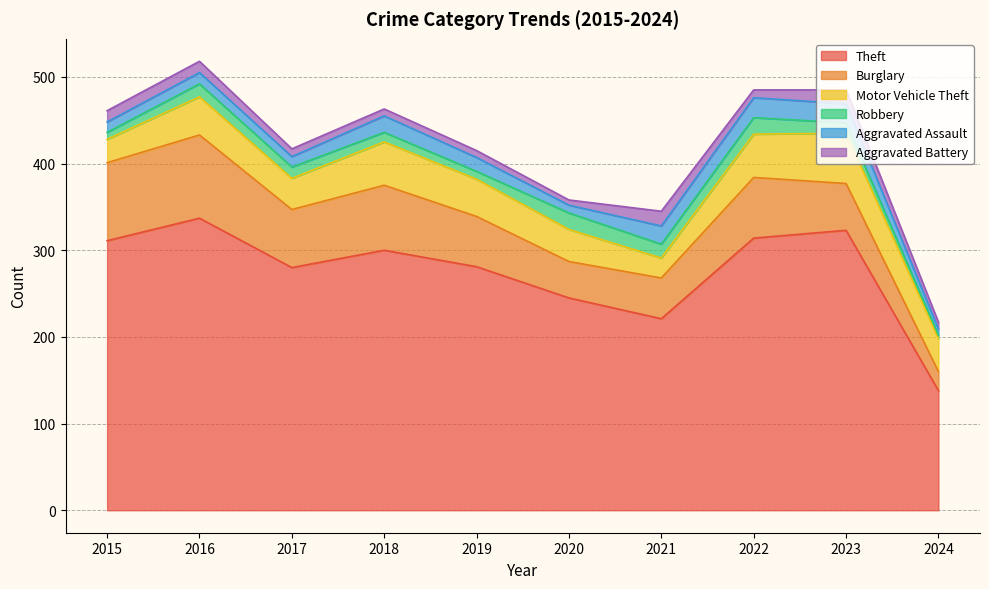

Does the chart have visible grid lines?

Yes